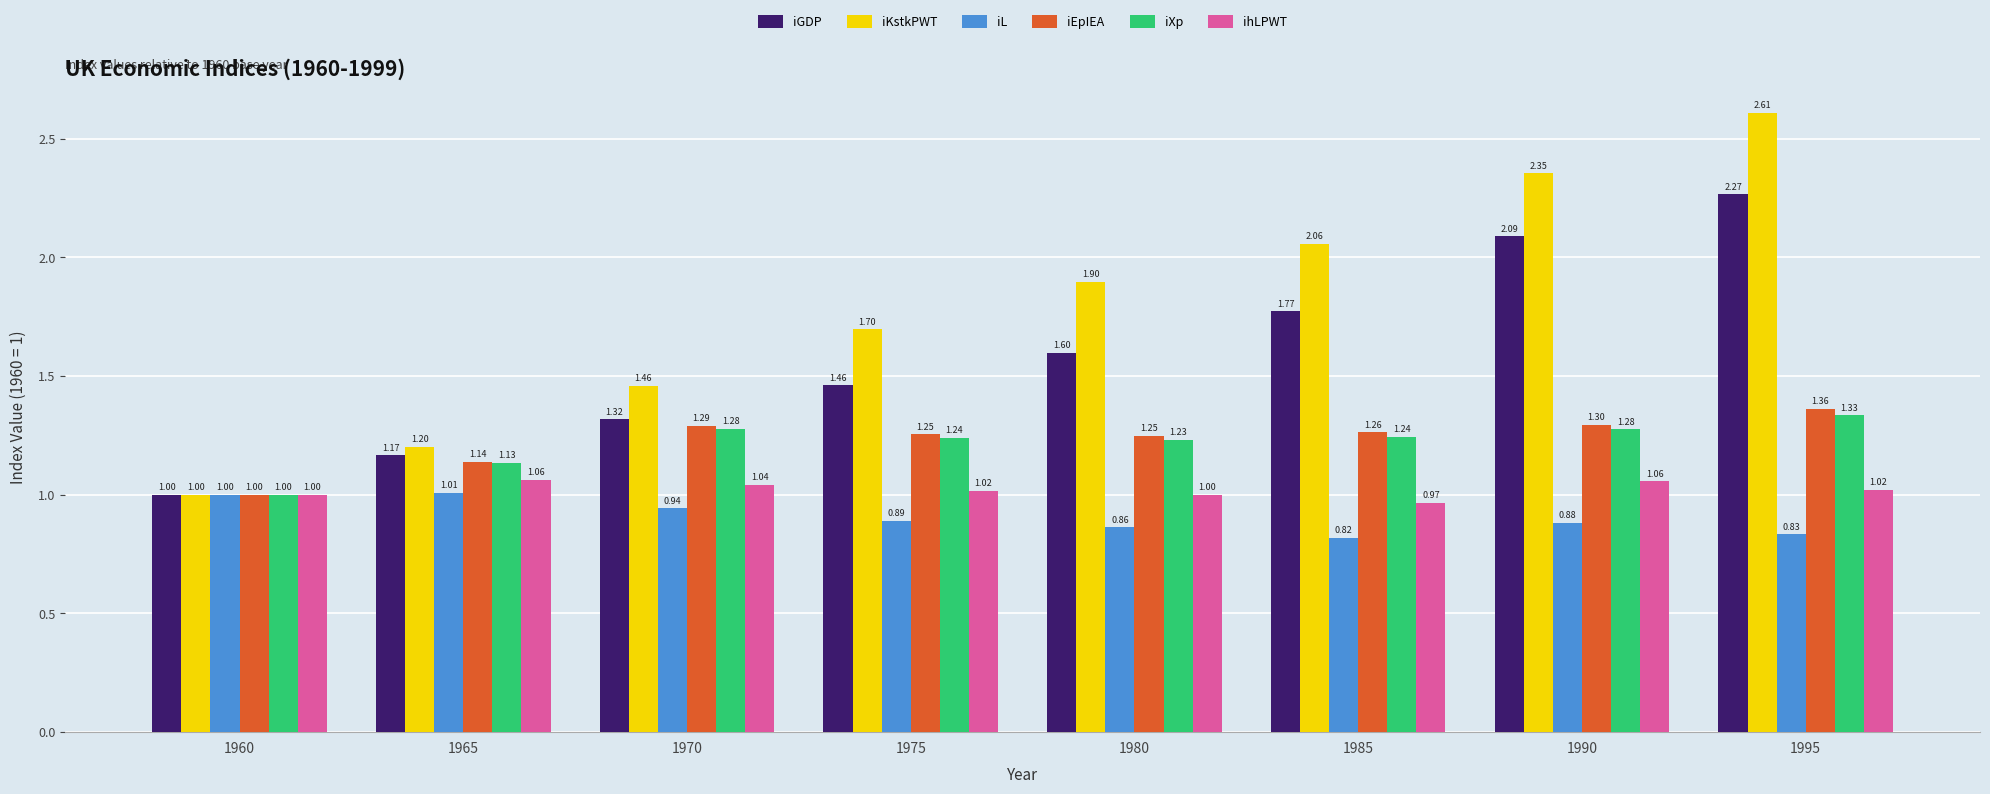

The value of iEpIEA at 1980 is 2.1. True or false?

False